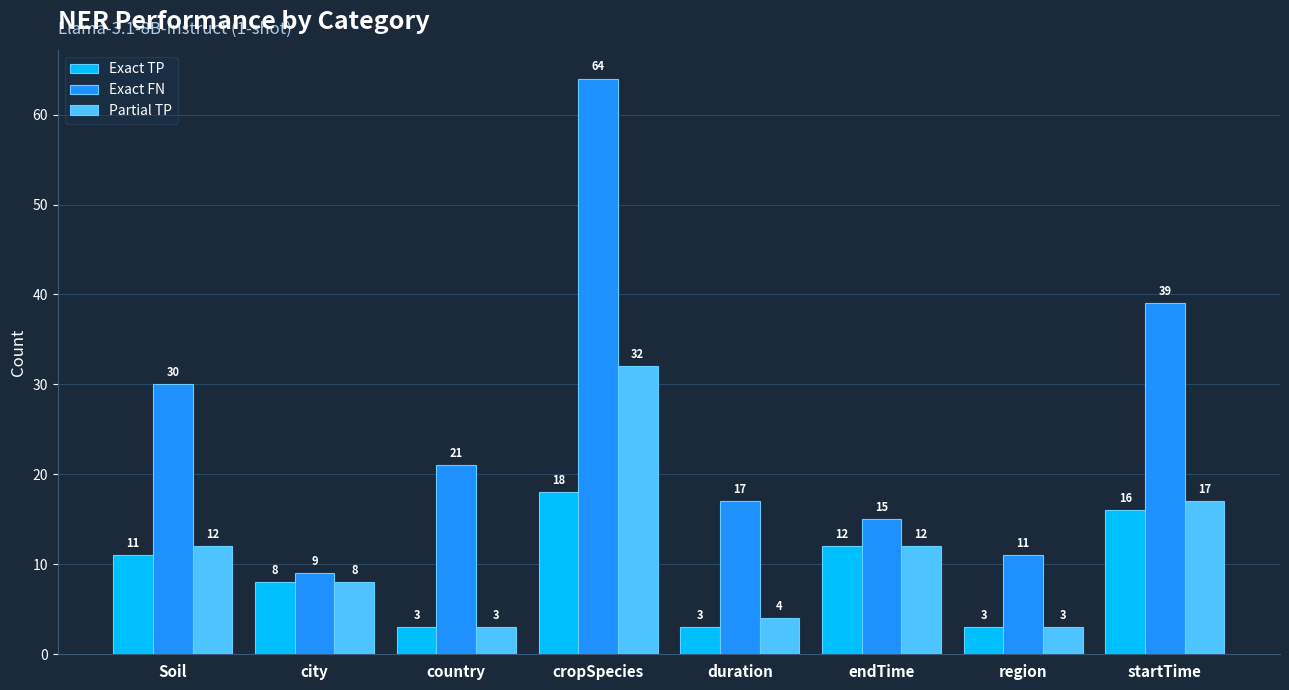

What is the spread (max minus min) of values at endTime?

3